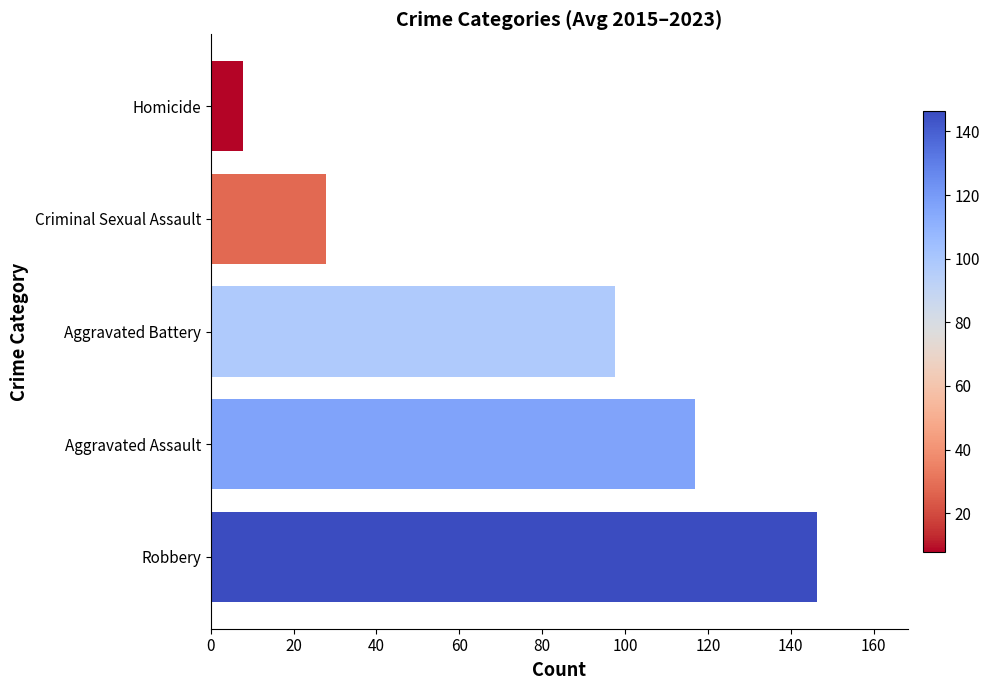

Is it true that the value at Aggravated Battery is 97.7?

True